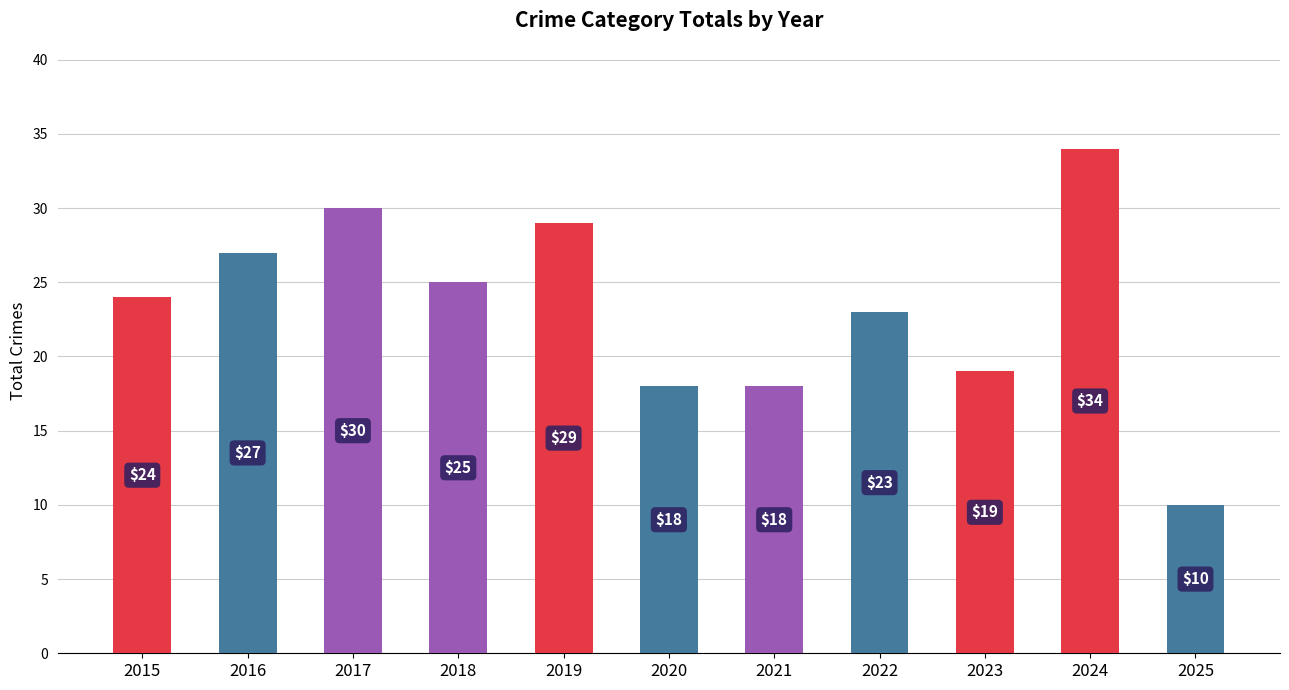

Which has a higher value, 2016 or 2019?

2019